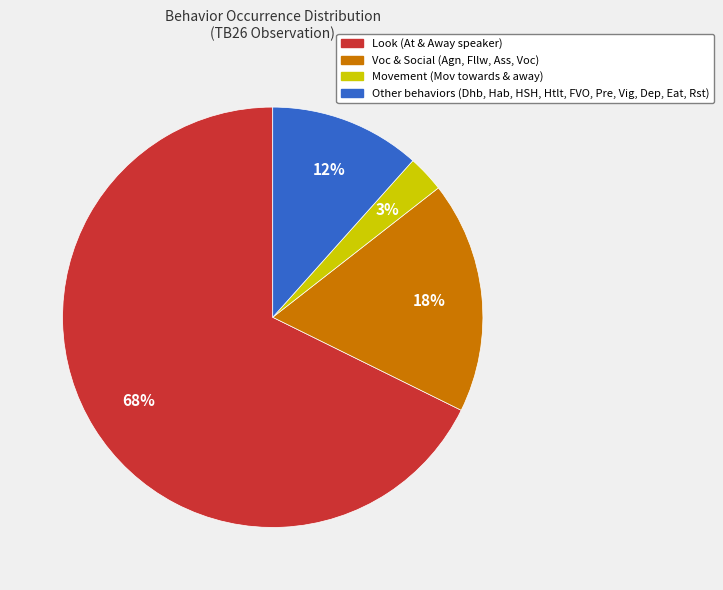

Does any single category account for the majority?

Yes